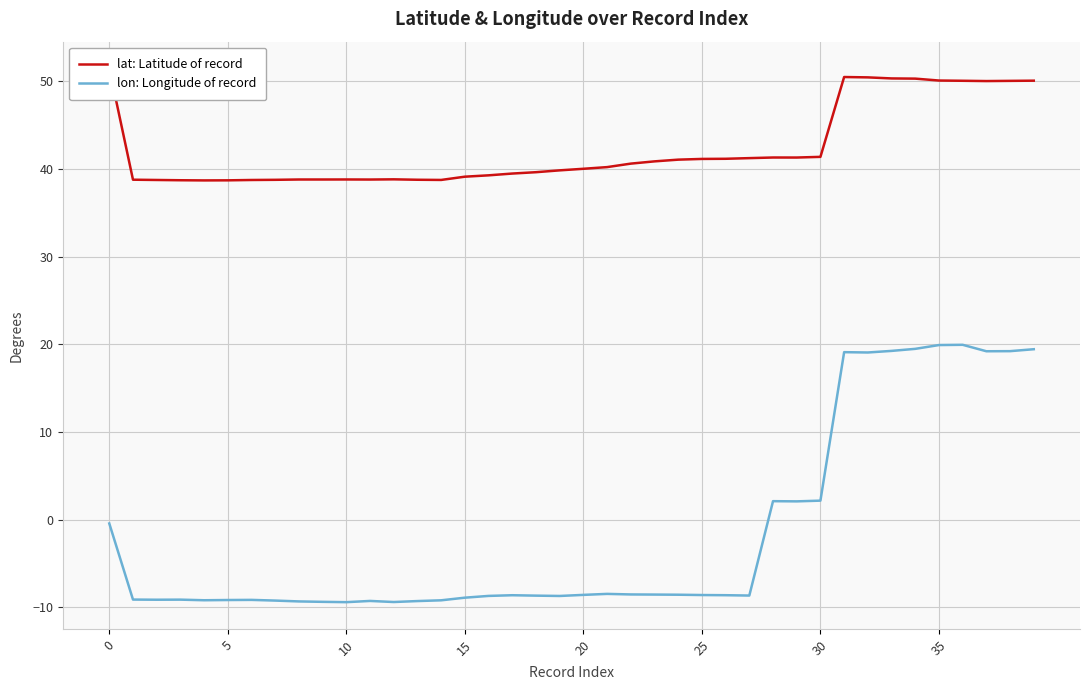

What is the difference between the lon: Longitude of record values at 12 and 22?

0.9